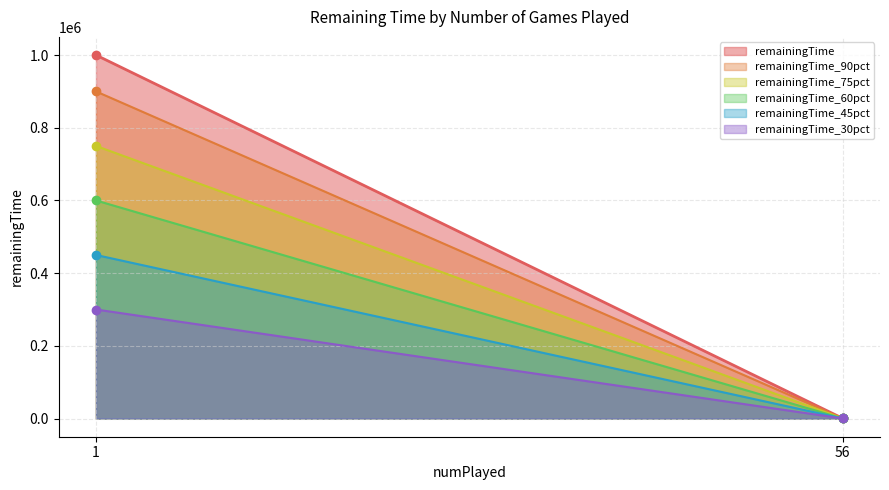

At 1, list the series in order from smallest to largest.

remainingTime_30pct, remainingTime_45pct, remainingTime_60pct, remainingTime_75pct, remainingTime_90pct, remainingTime